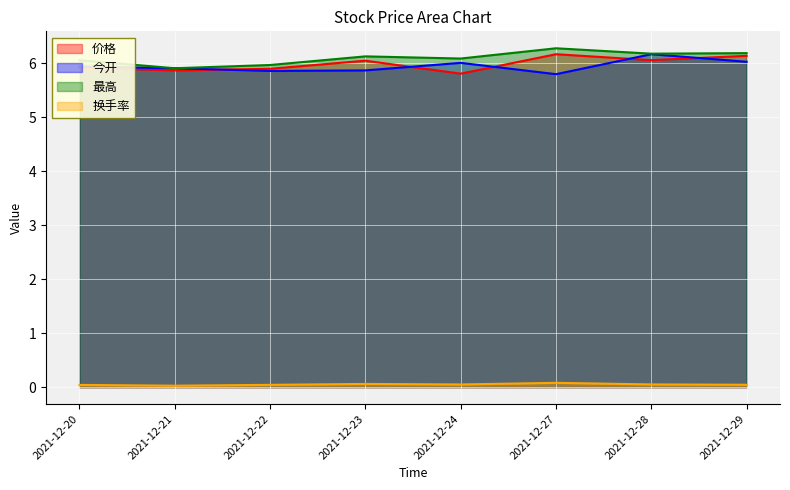

What is the difference between the highest and lowest values at 2021-12-20?

6.0